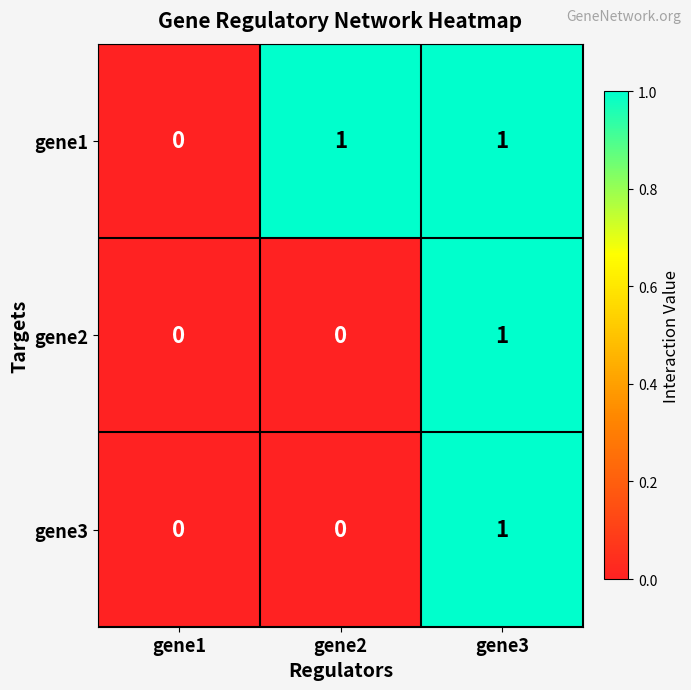

Count the number of categories in the chart.

3